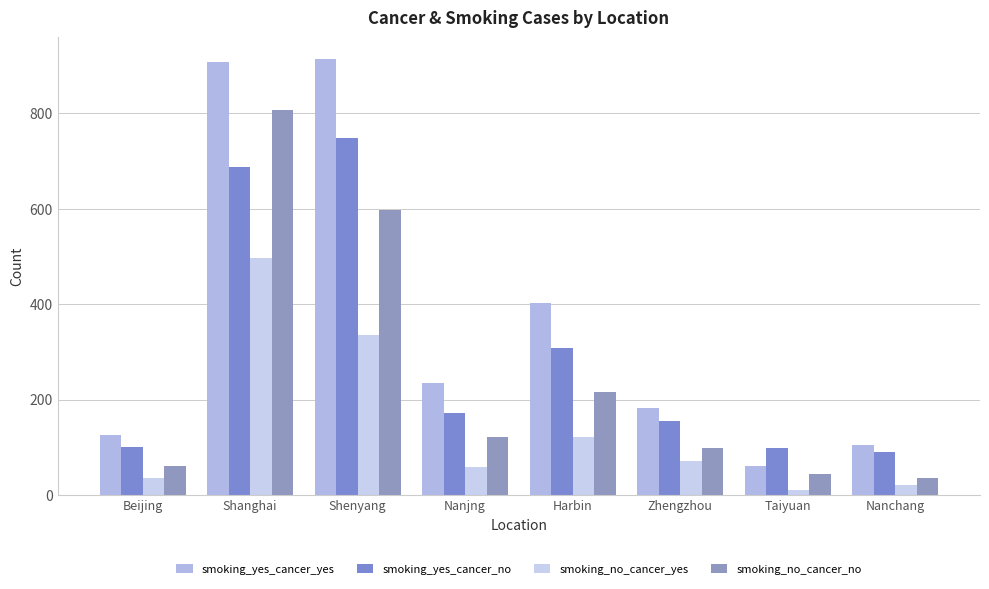

What is the maximum value shown in the chart?

913